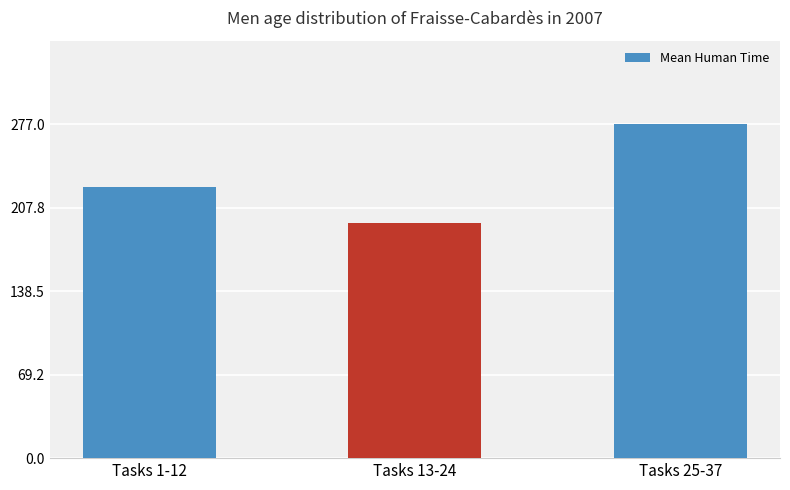

Rank the categories by value from highest to lowest.

Tasks 25-37, Tasks 1-12, Tasks 13-24